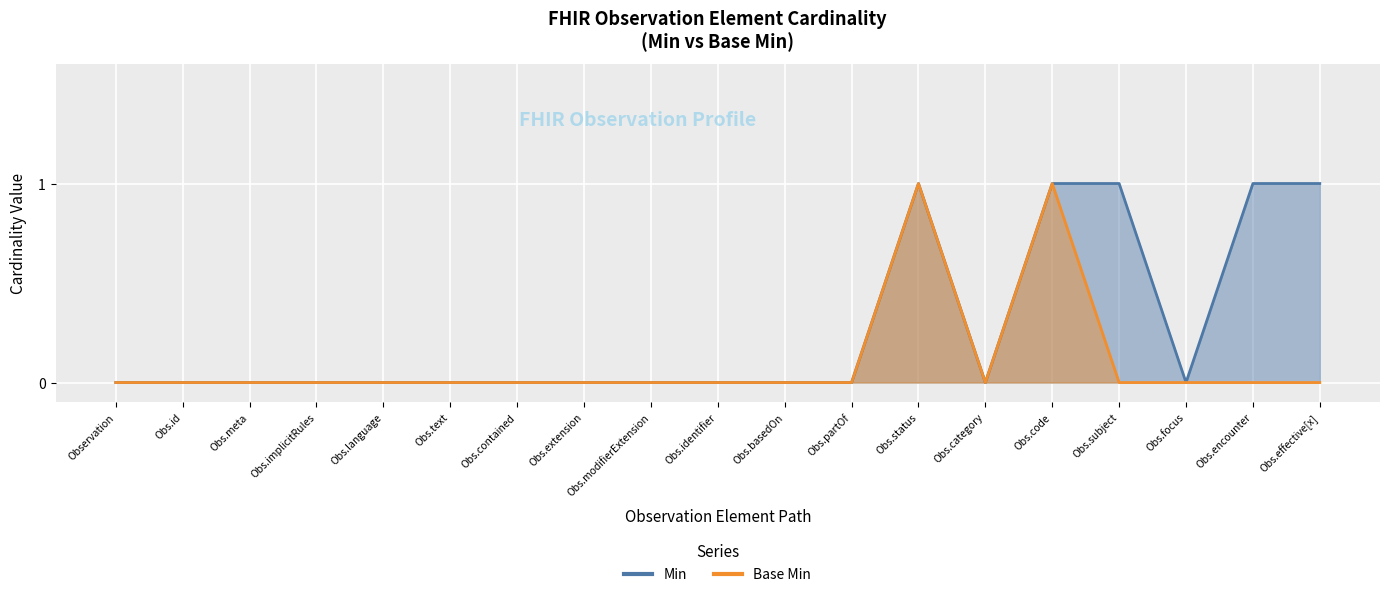

Which series has the largest total across all categories?

Min